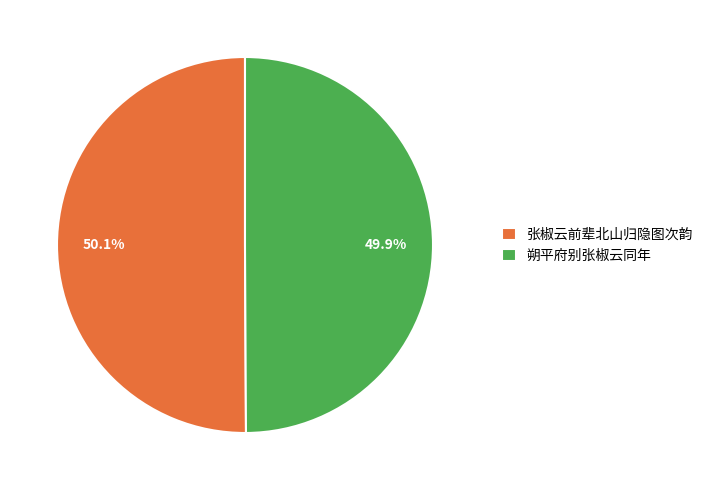

Is there any slice that represents more than half of the pie?

Yes